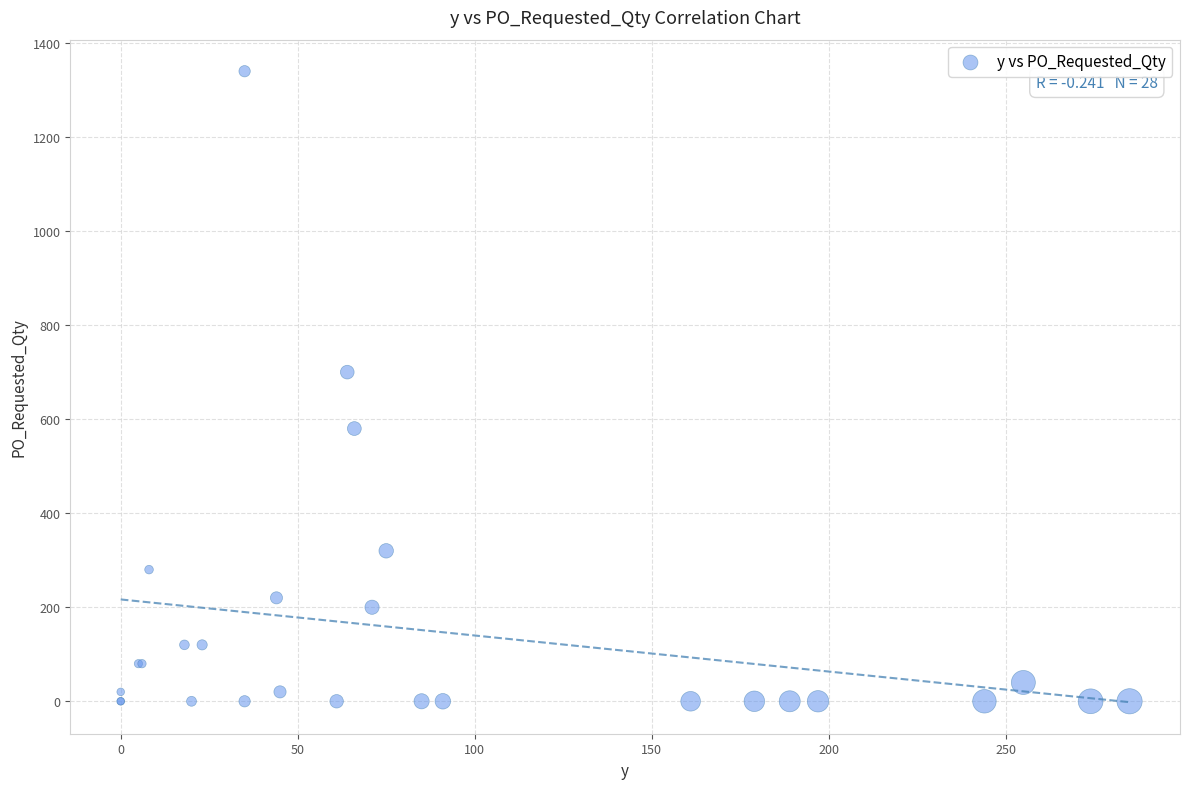

What Y value in the scatter plot is closest to 670?

700